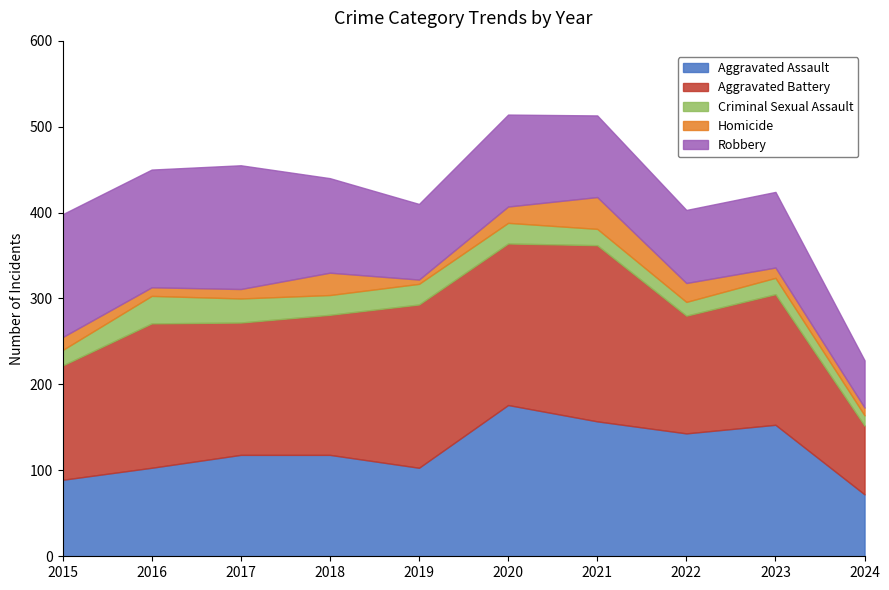

What is the value of the Criminal Sexual Assault point at the 5th from the left?

24